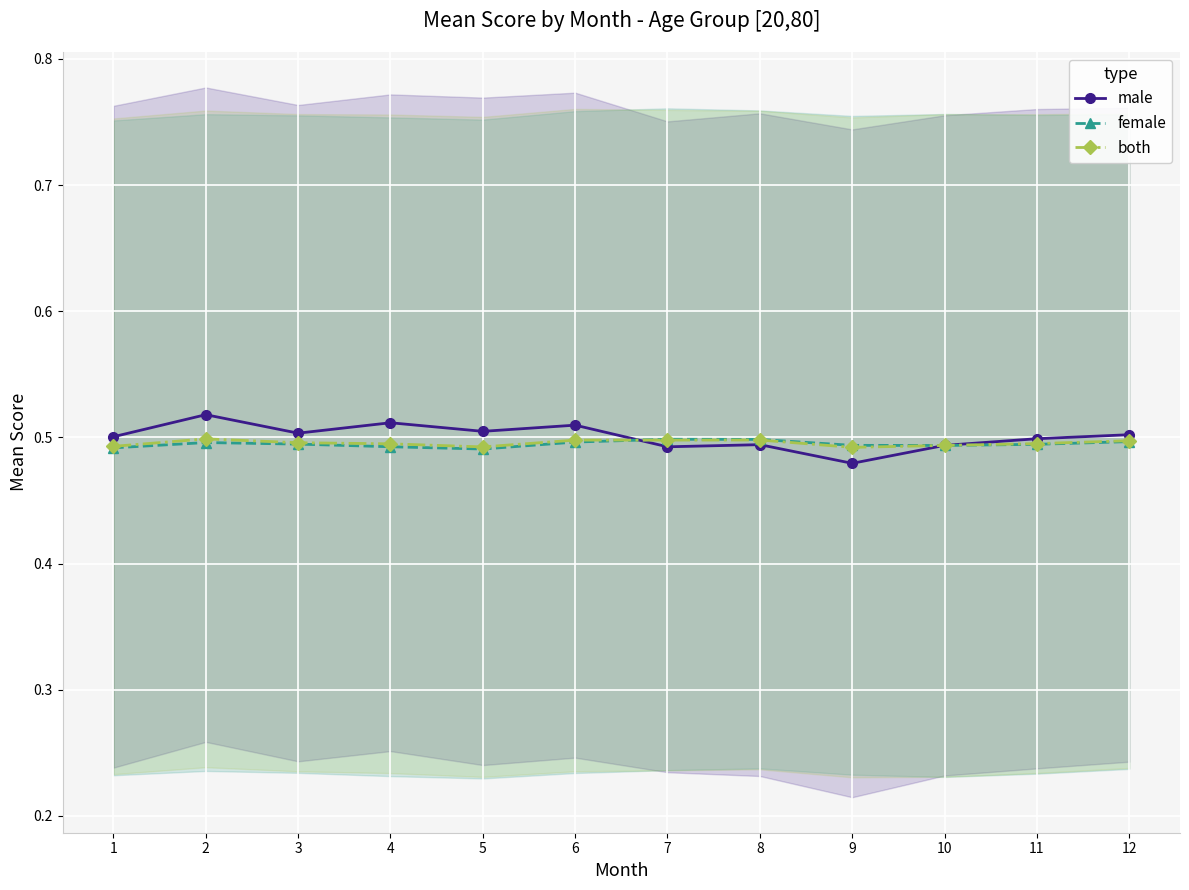

What is the sum of all male values?

6.0